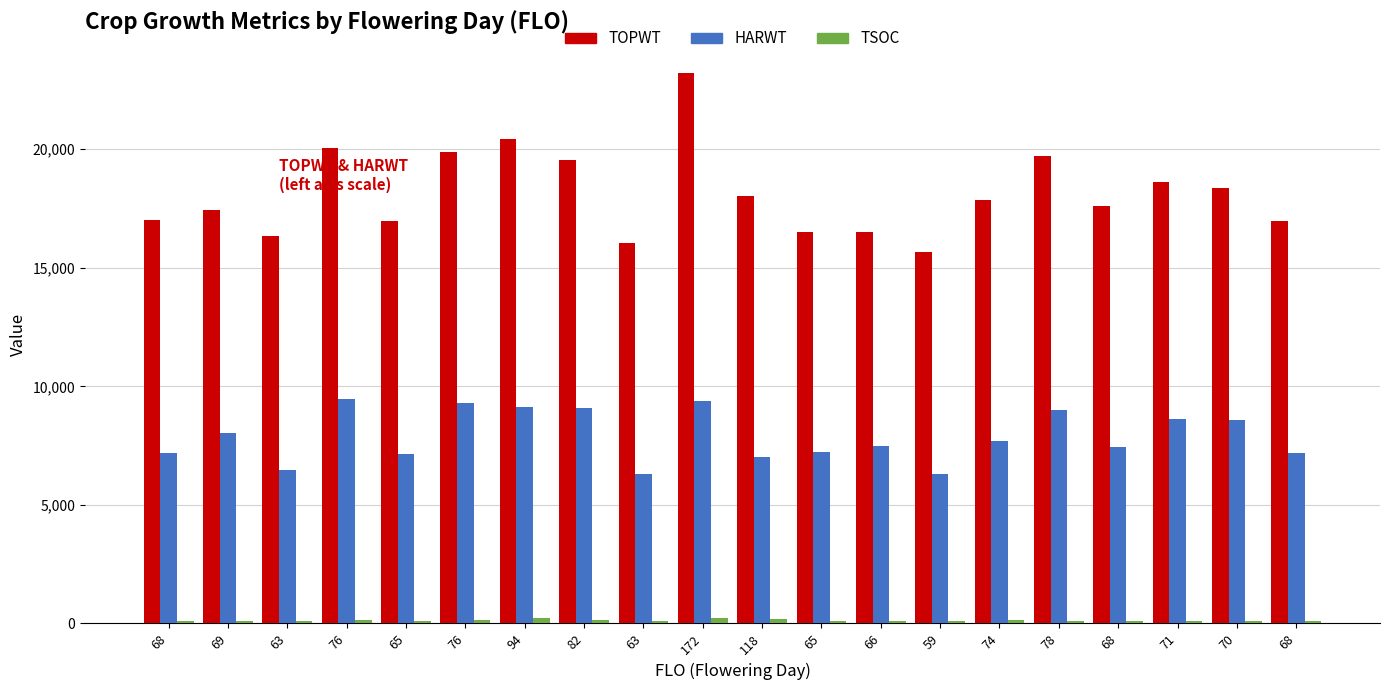

Is it true that TSOC equals 115 at 68?

True